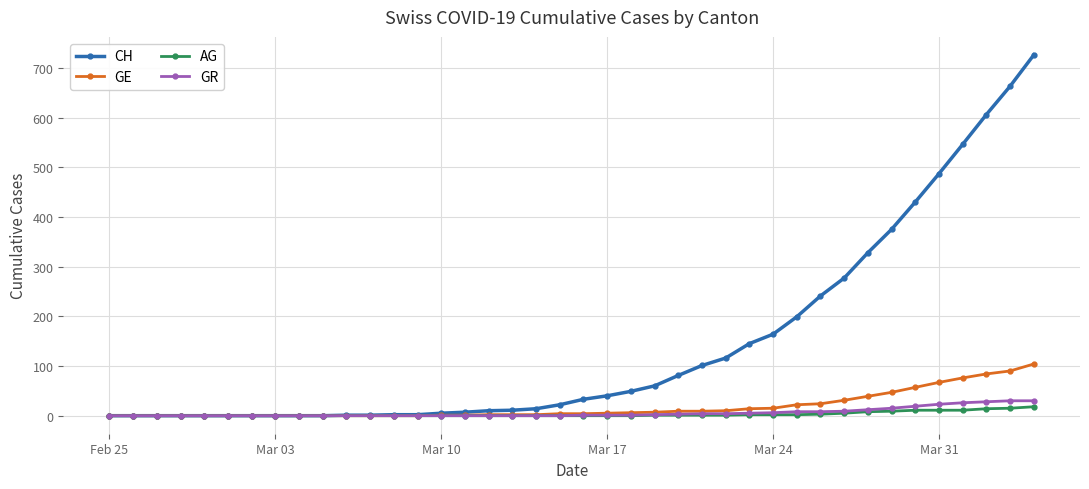

What is the difference between the second highest and minimum values in the GE series?

90